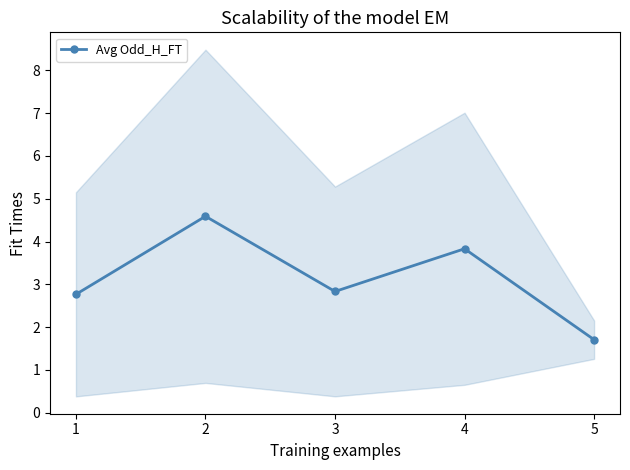

Is it true that the value at 3 is 2.8?

True